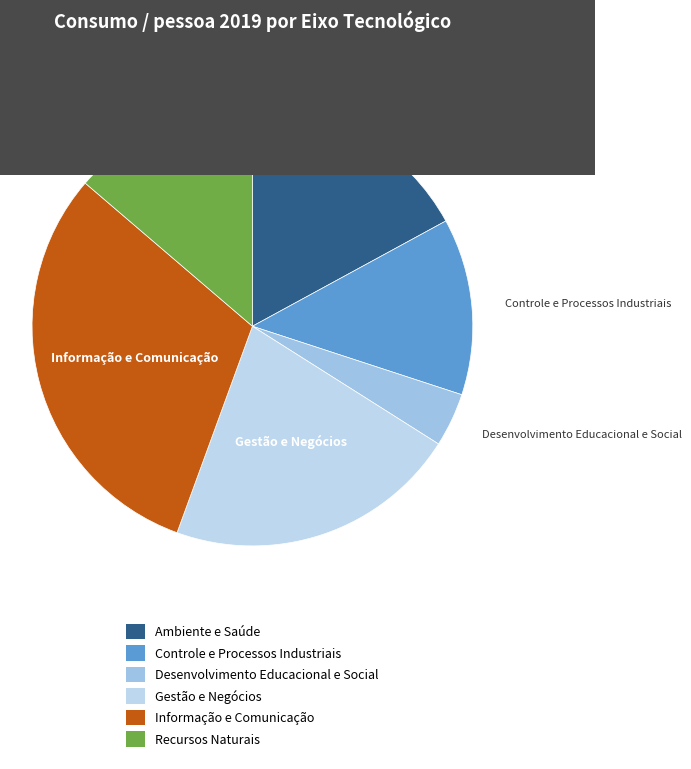

Which has a higher value, Recursos Naturais or Informação e Comunicação?

Informação e Comunicação